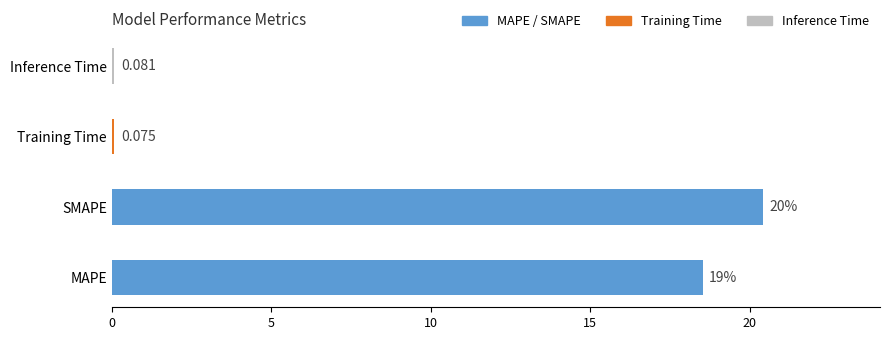

Which category has the lowest value across all series?

Training Time